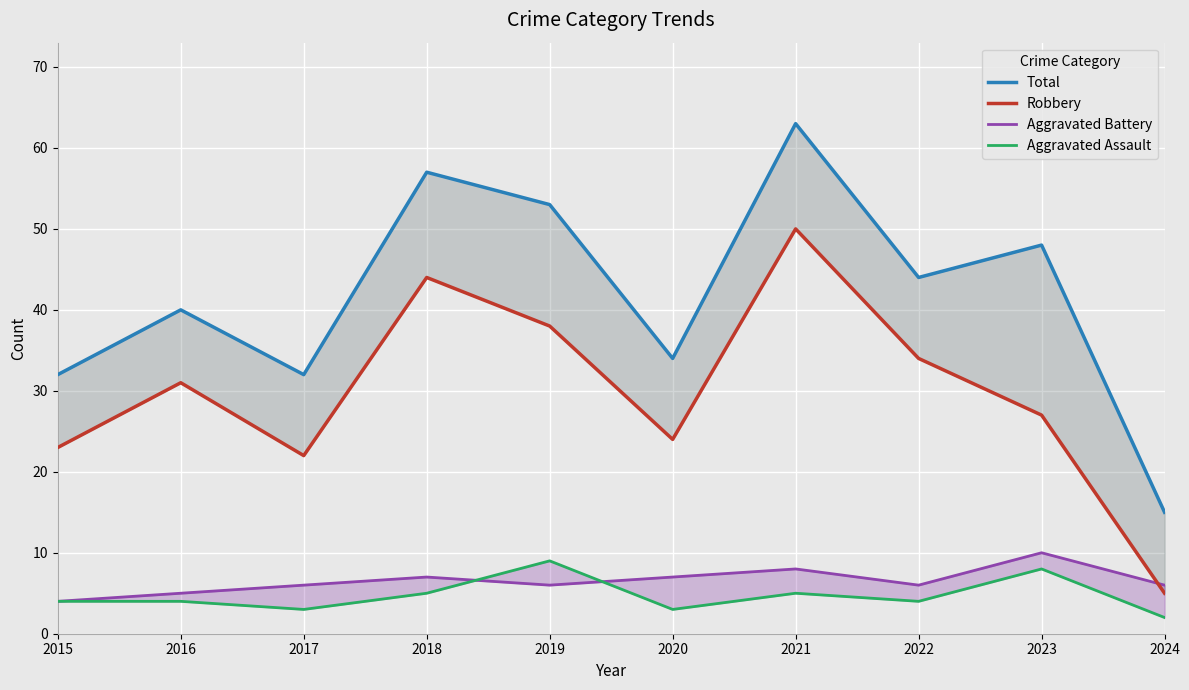

What value does the Aggravated Assault series have at 2023?

8